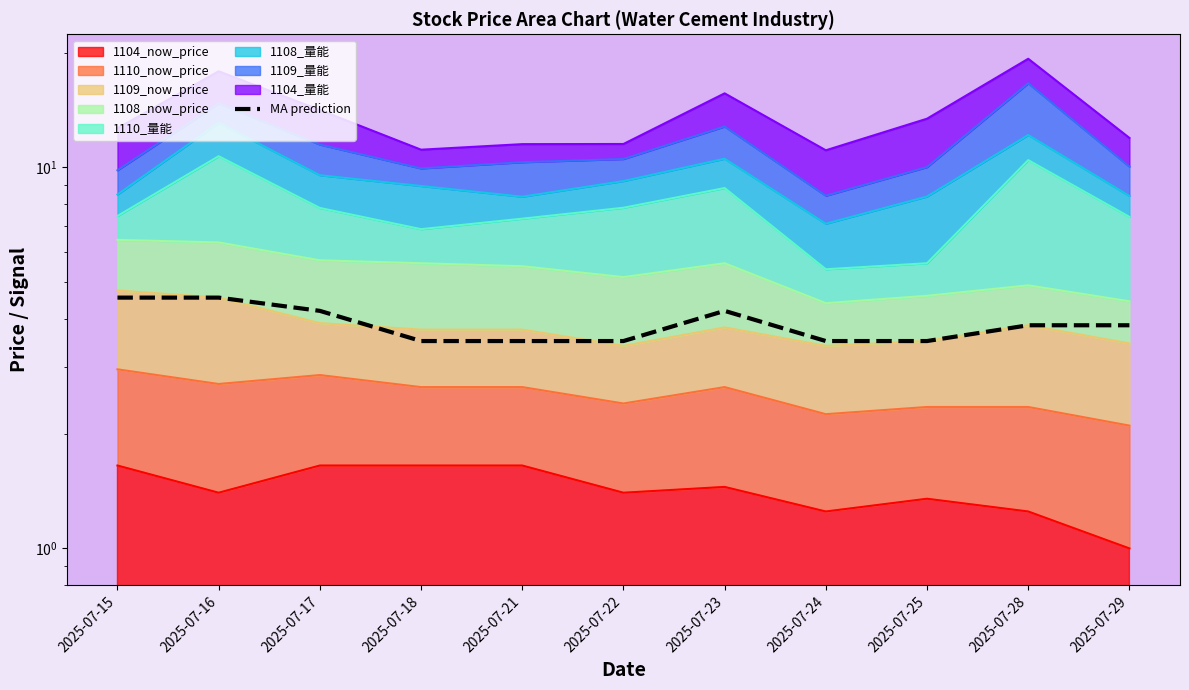

True or false: there are more than 1 points higher than both neighbors.

False